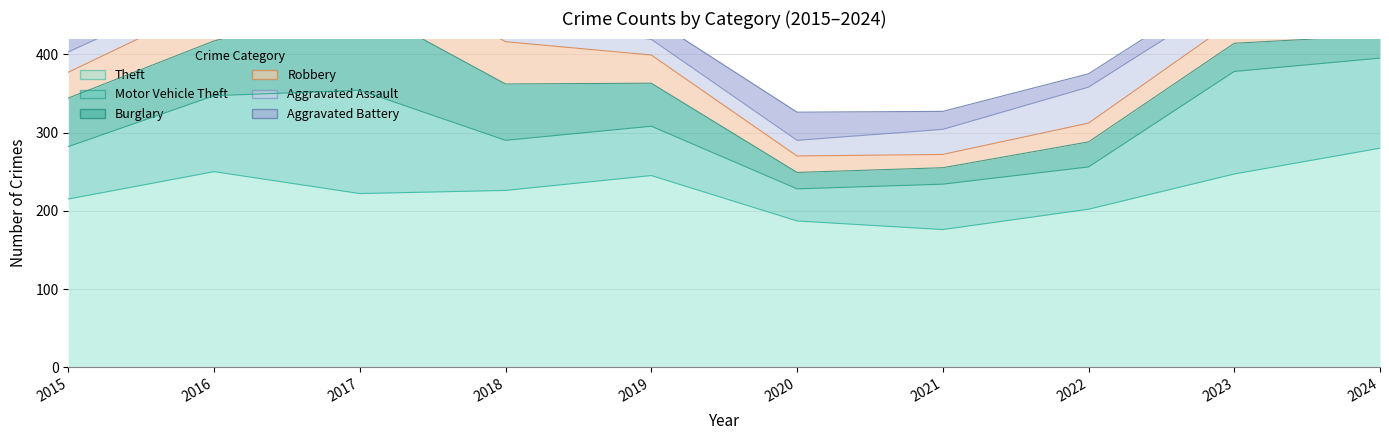

What is the maximum value for Theft?

280